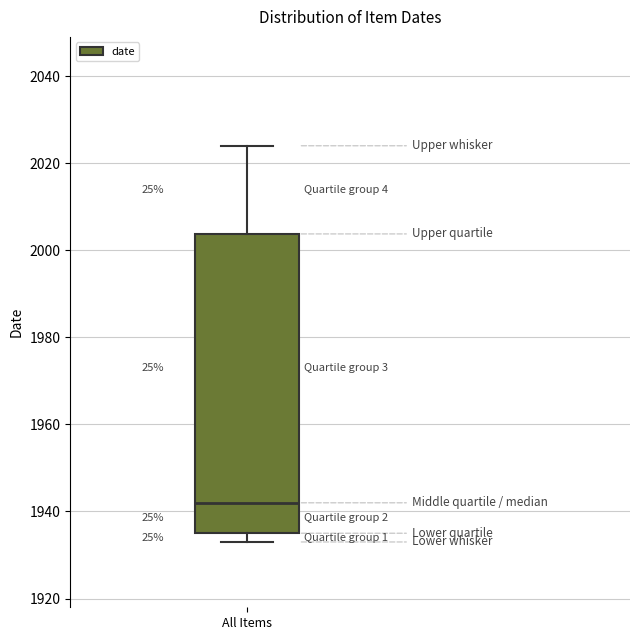

Transcribe this box plot: give where the median line is, the range the box spans, and where the two whiskers end, as read against the y-axis. The values are not printed on the chart, so give them approximately, as read against the axis.

median 1942, box 1936 to 2004, whiskers 1934 to 2024